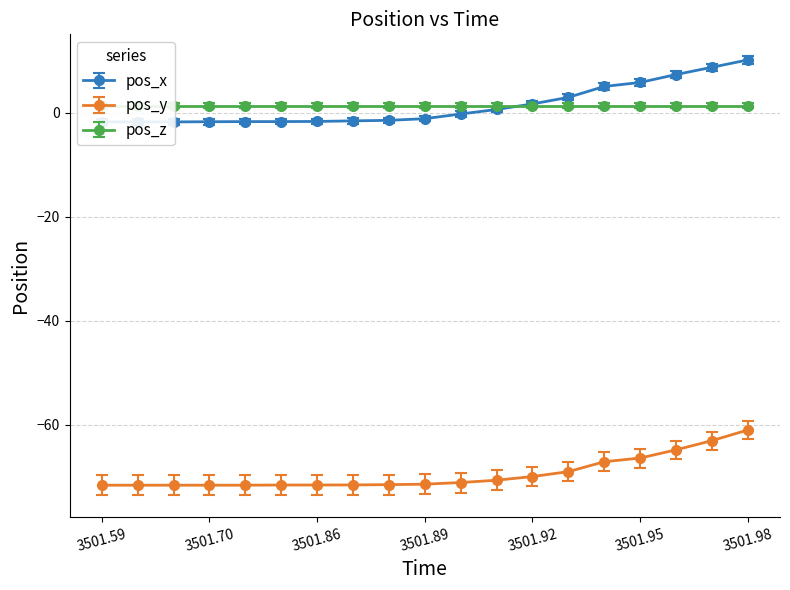

True or false: pos_x has more than 2 interior local peaks.

False